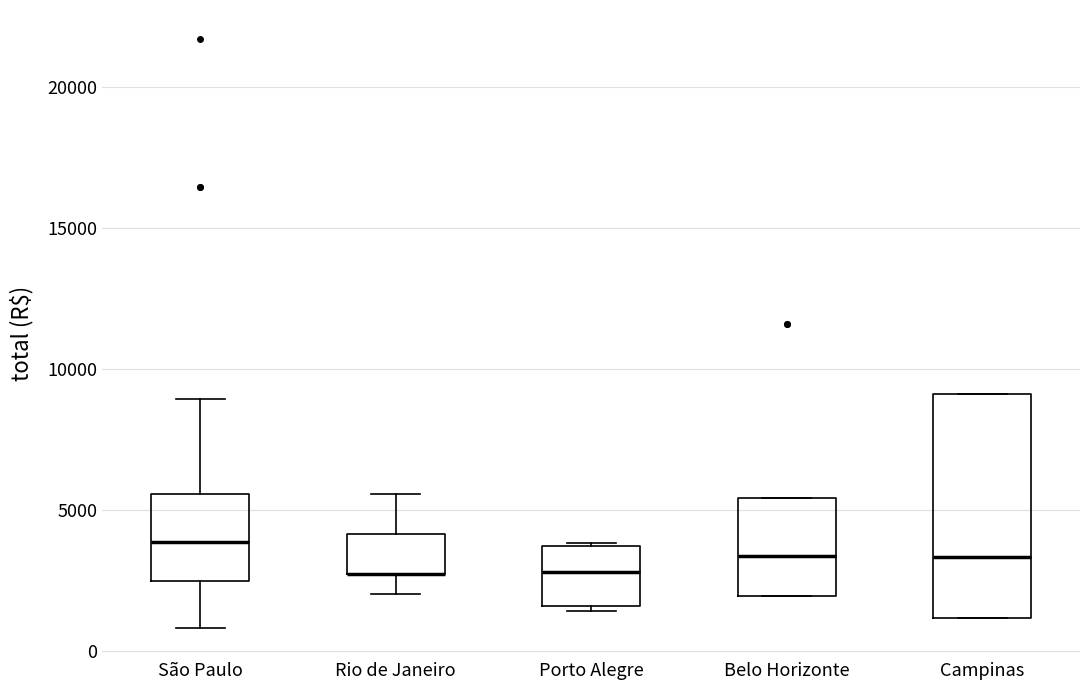

Which box is the tallest, from its lower edge to its upper edge?

Campinas